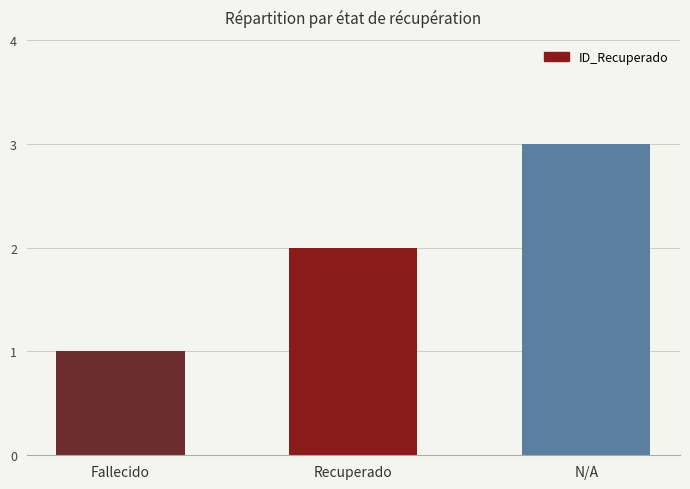

Are the bars grouped side by side (vs. stacked)?

No